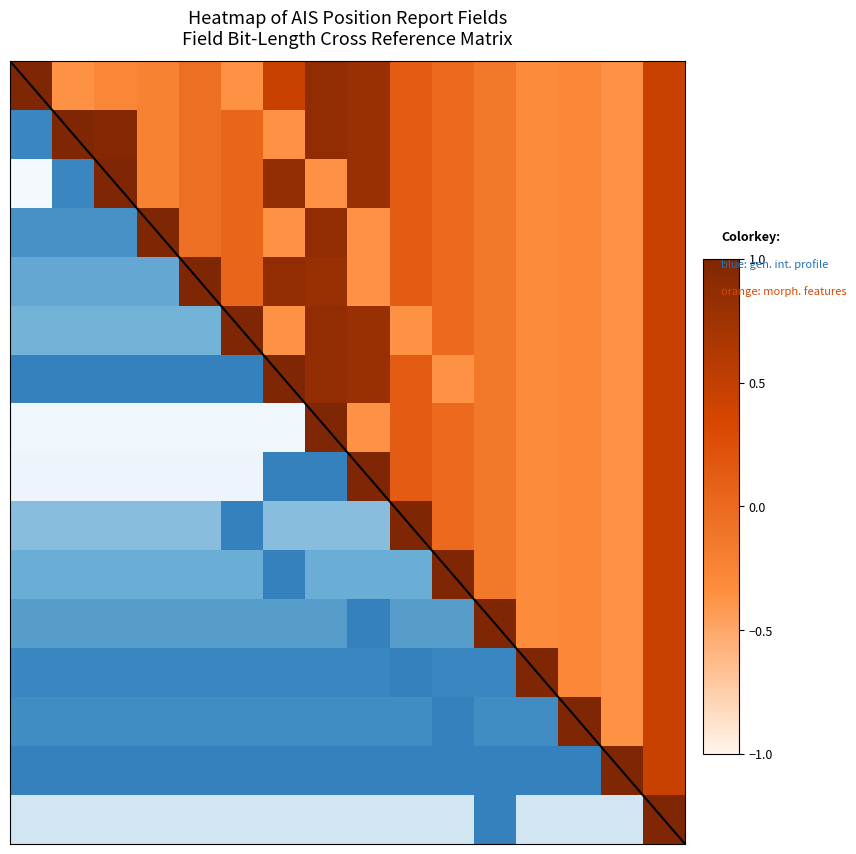

How many categories are shown in the chart?

16